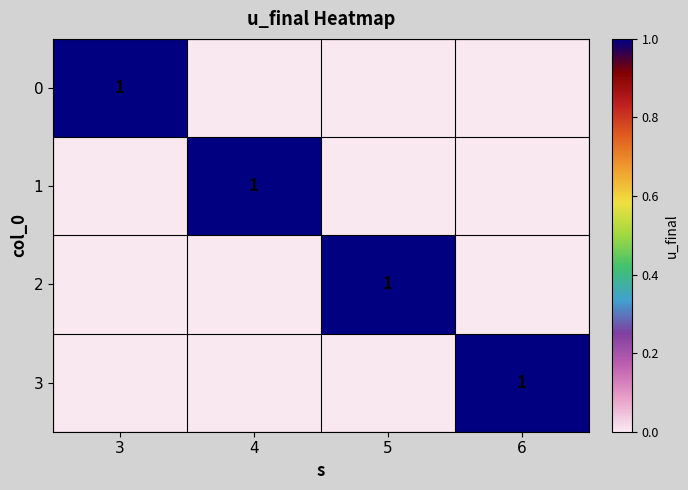

True or false: 1 has a value of 1 at 4.

True